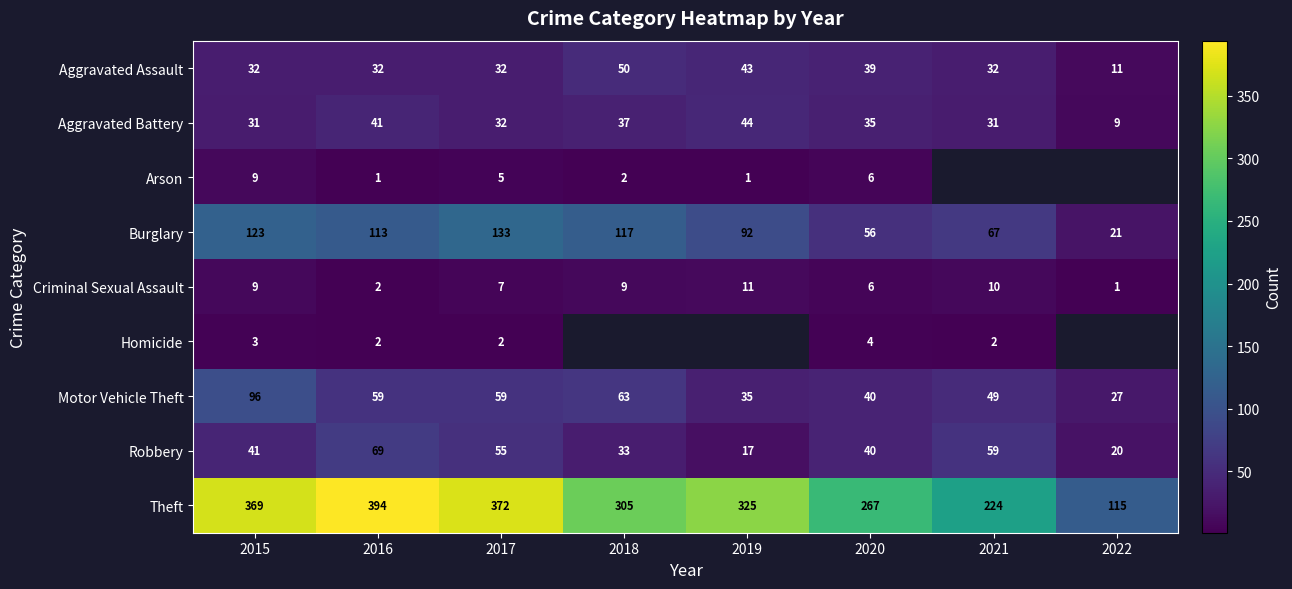

What is the average value of the Robbery series?

42